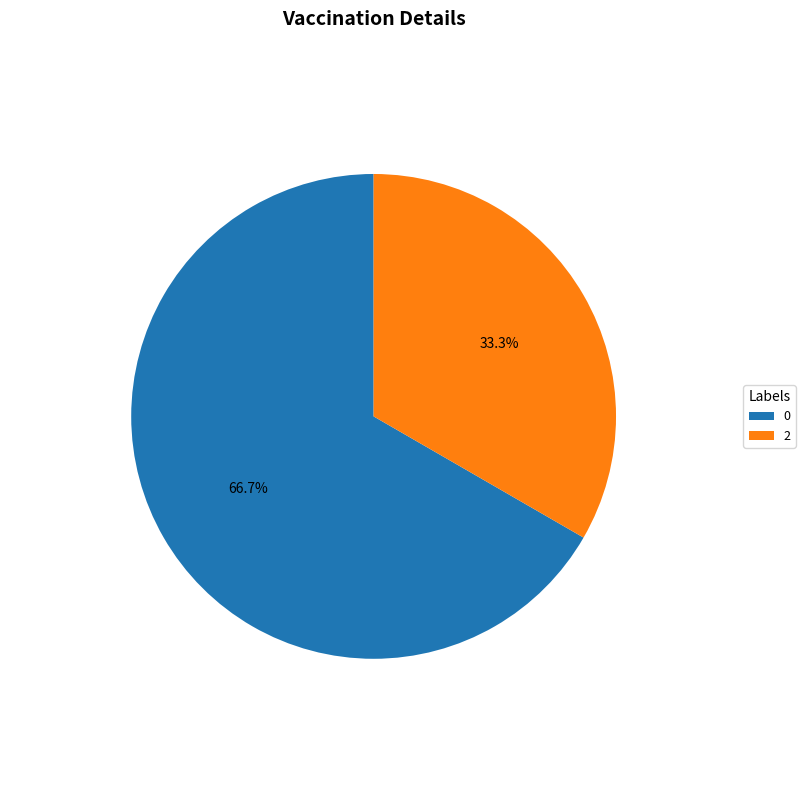

Is the sum of 2 and 0 greater than half?

Yes